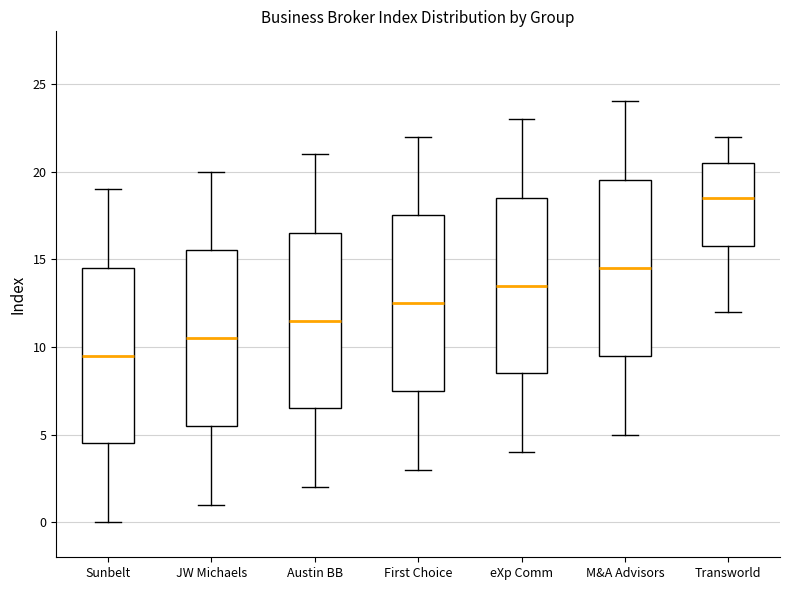

Reading left to right, read every box against the y-axis: the position of its median line, the range the box covers, and the ends of its whiskers. The values are not printed on the chart, so give them approximately, as read against the axis.

Sunbelt: median 9.5, box 4.5 to 14.5, whiskers 0.0 to 19.0
JW Michaels: median 10.5, box 5.5 to 15.5, whiskers 1.0 to 20.0
Austin BB: median 11.5, box 6.5 to 16.5, whiskers 2.0 to 21.0
First Choice: median 12.5, box 7.5 to 17.5, whiskers 3.0 to 22.0
eXp Comm: median 13.5, box 8.5 to 18.5, whiskers 4.0 to 23.0
M&A Advisors: median 14.5, box 9.5 to 19.5, whiskers 5.0 to 24.0
Transworld: median 18.5, box 16.0 to 20.5, whiskers 12.0 to 22.0